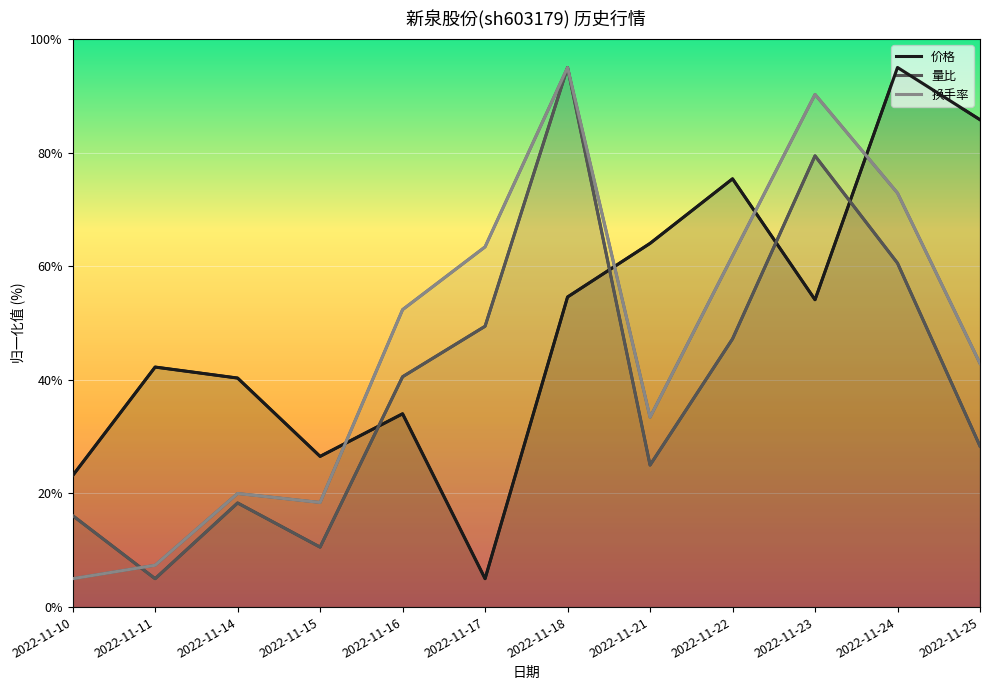

What is the approximate value of 换手率 at 2022-11-15?

18.4